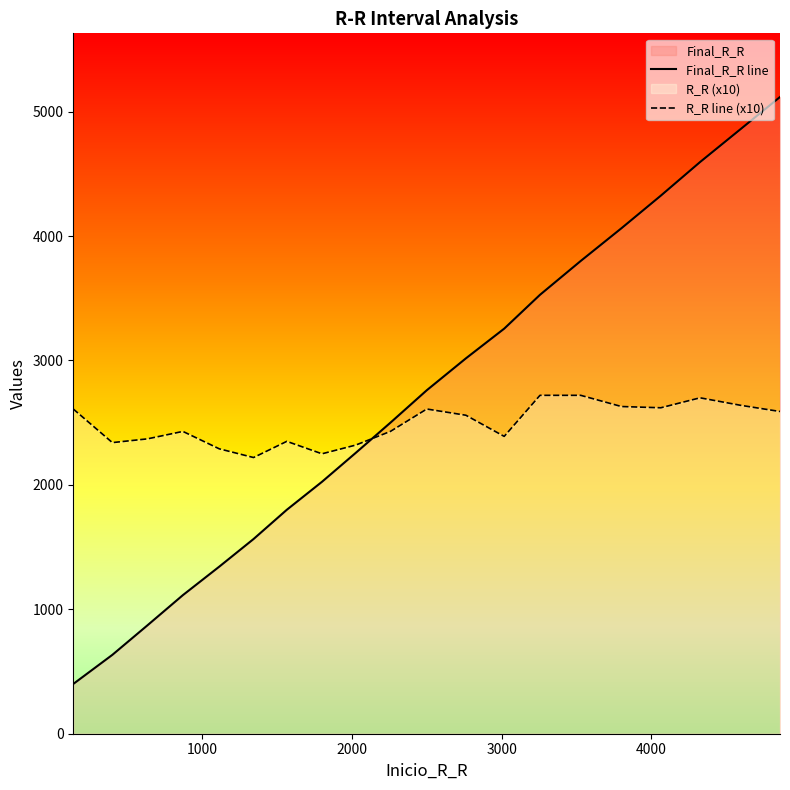

True or false: Final_R_R line and R_R line (x10) cross at least once.

True